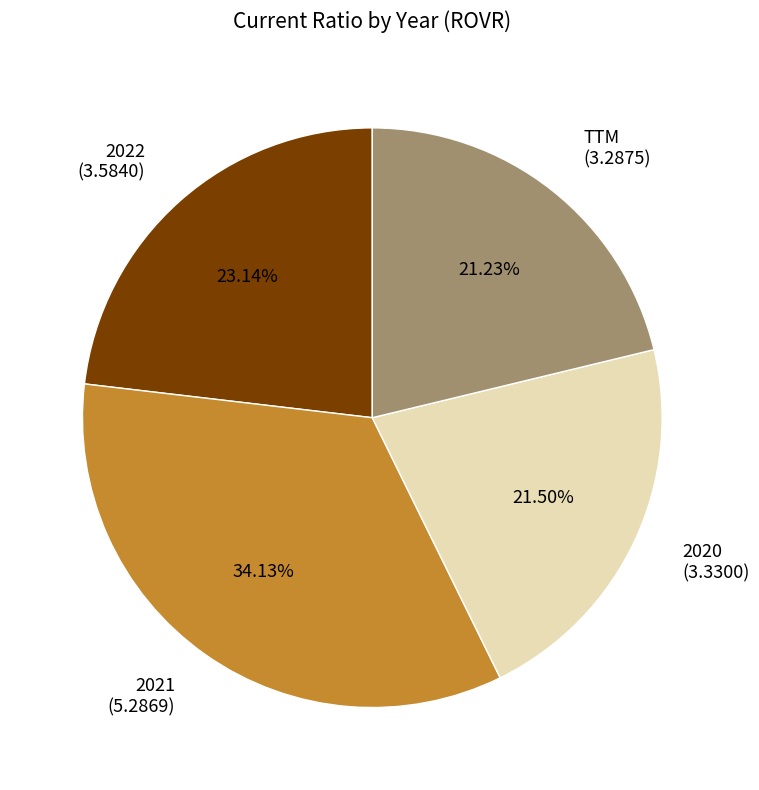

Do 2022 and 2021 together represent more than half of the pie?

Yes